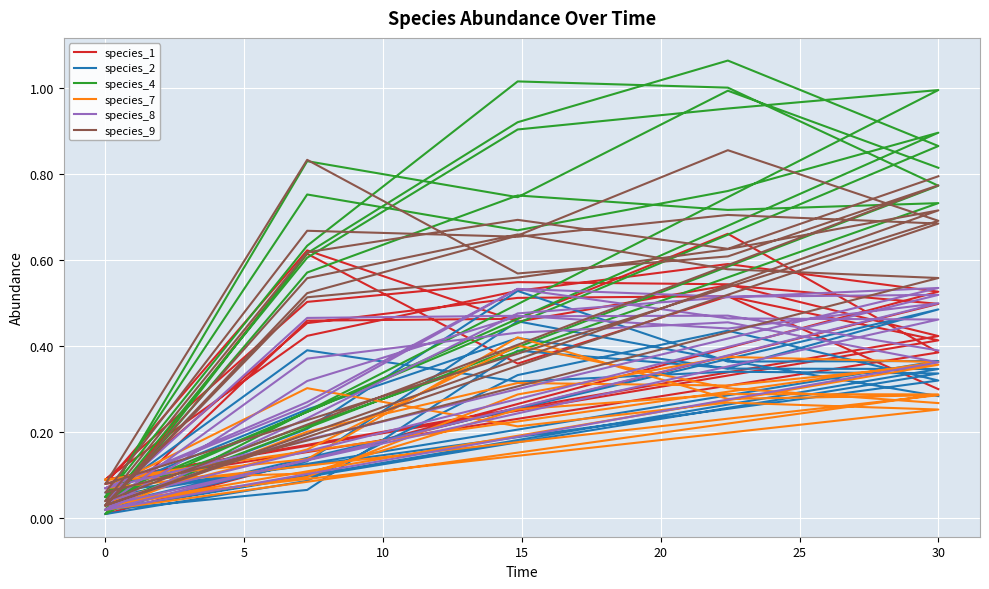

Is it true that species_1 equals 0.2 at 23?

False